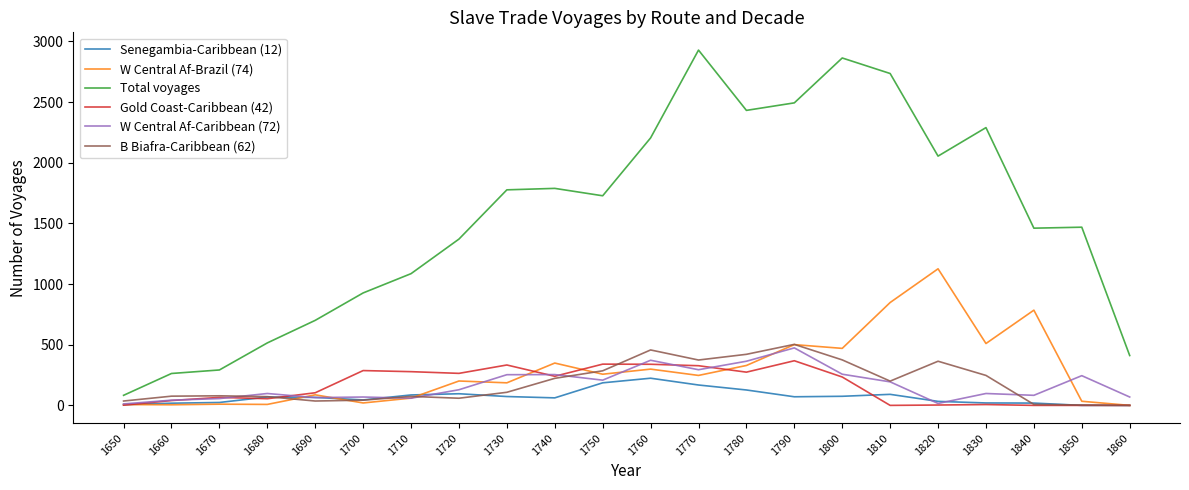

True or false: Gold Coast-Caribbean (42) and Total voyages cross at least once.

False